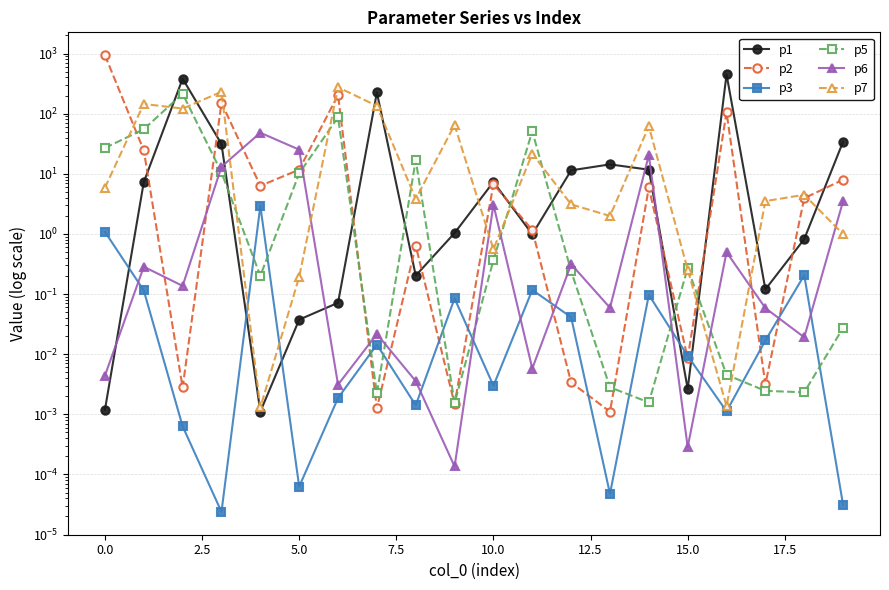

What is the difference between the second highest and second lowest values in the p7 series?

230.8